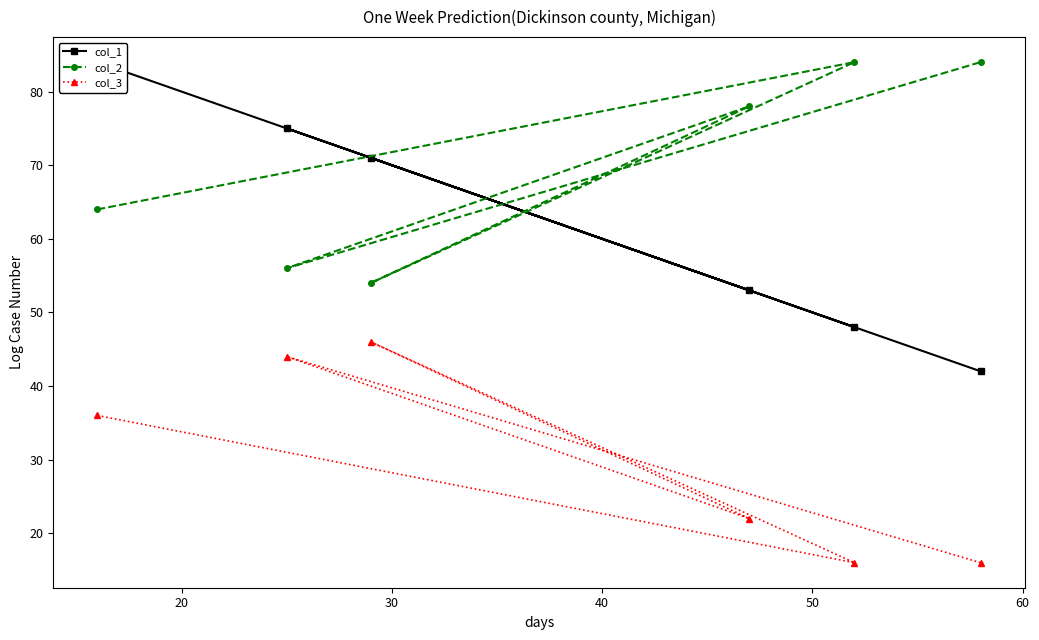

Which series has the widest spread of values?

col_1